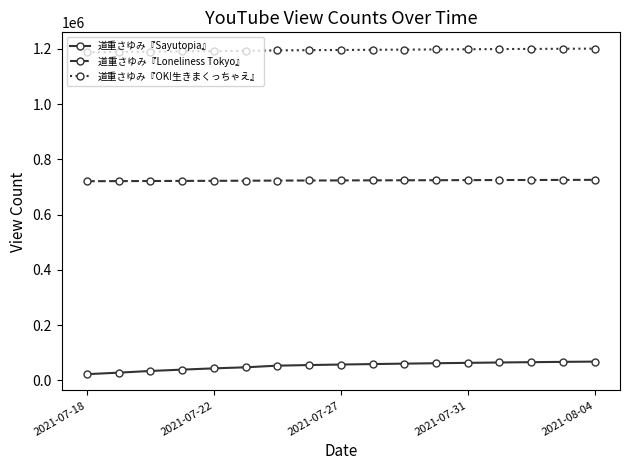

Rank the series by their maximum value, from highest to lowest.

道重さゆみ『OK!生きまくっちゃえ』, 道重さゆみ『Loneliness Tokyo』, 道重さゆみ『Sayutopia』